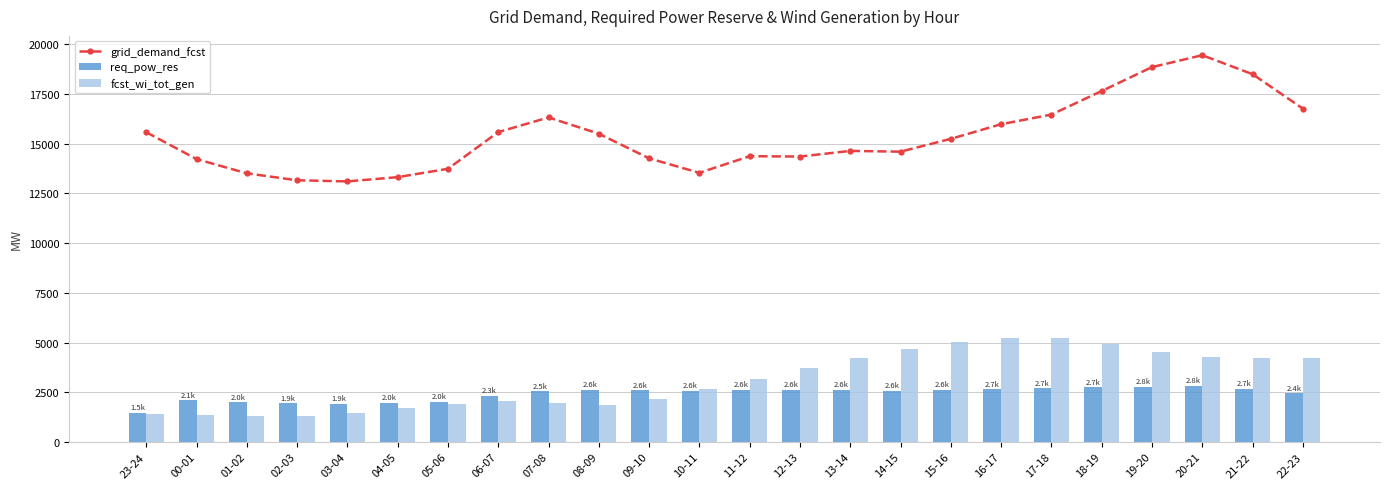

What is the difference between the highest and lowest values at 21-22?

15820